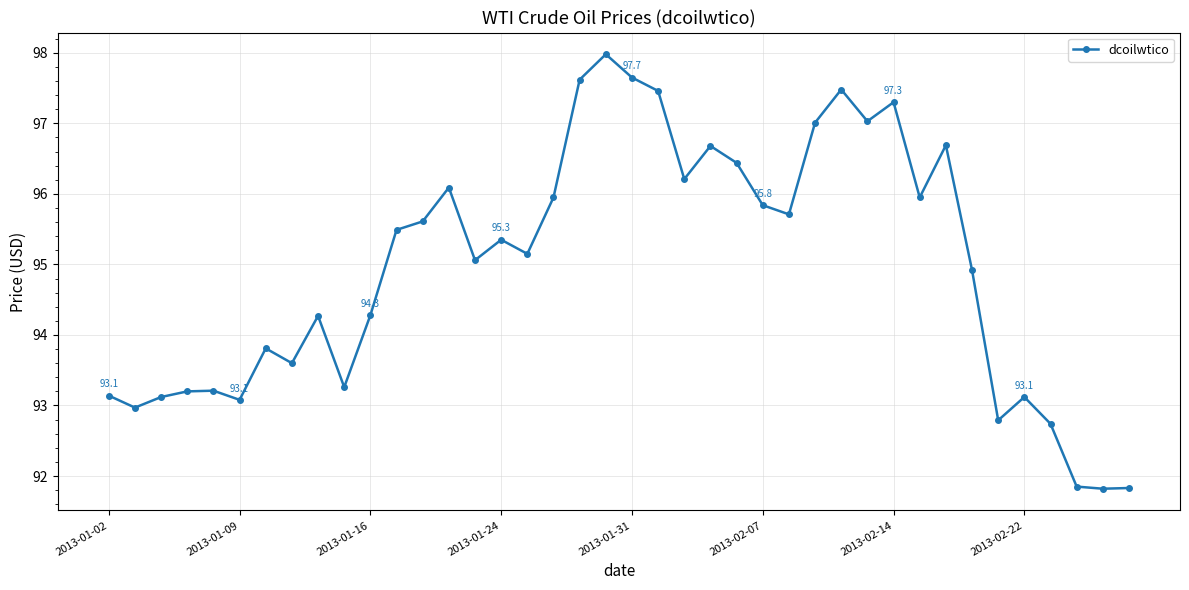

How many series are shown in this chart?

1